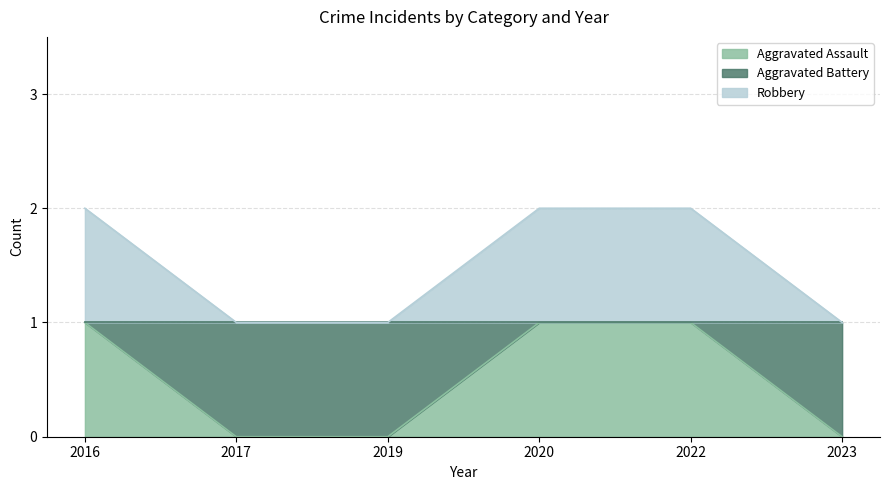

At which category does the chart reach its peak across all series?

2016